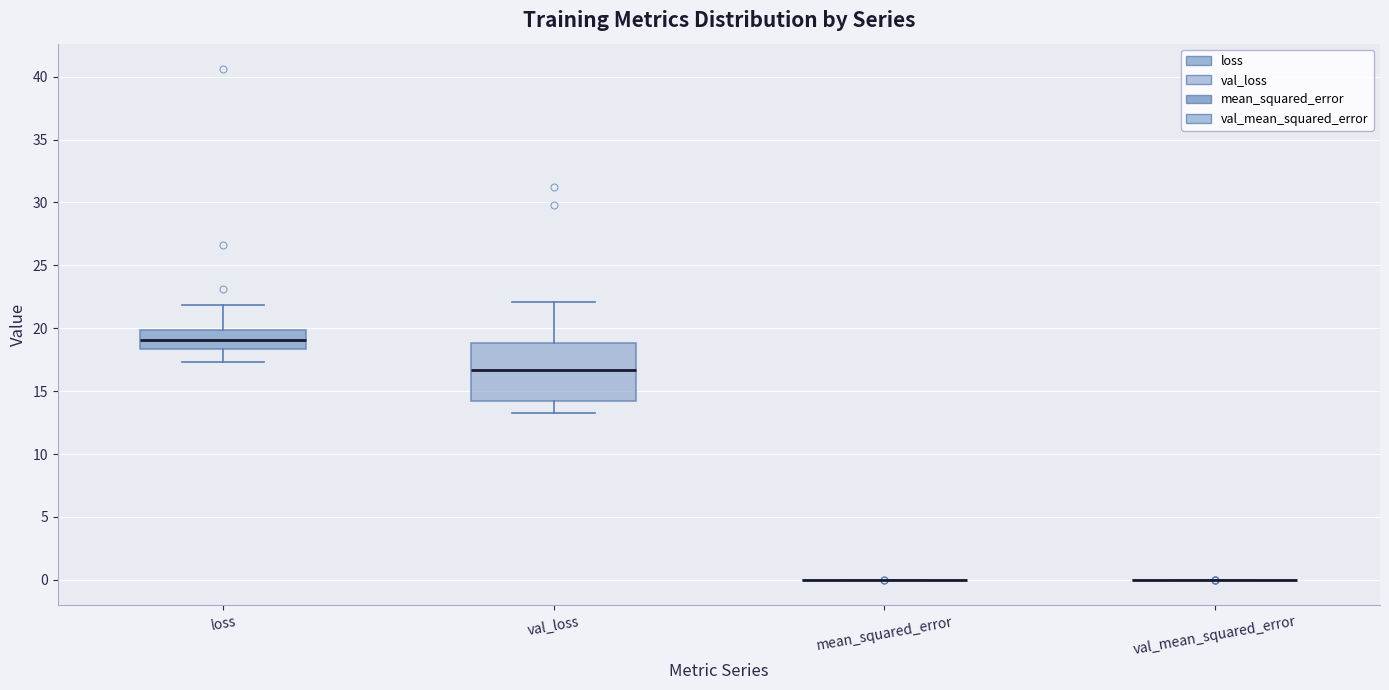

Reading left to right, transcribe this box plot: for each box, give where its median line is, the range the box spans, and where its two whiskers end, as read against the y-axis. The values are not printed on the chart, so give them approximately, as read against the axis.

loss: median 19.0, box 18.5 to 20.0, whiskers 17.5 to 22.0
val_loss: median 16.5, box 14.0 to 19.0, whiskers 13.5 to 22.0
mean_squared_error: box collapsed to a line at 0.0, whiskers 0.0 to 0.0
val_mean_squared_error: box collapsed to a line at 0.0, whiskers 0.0 to 0.0